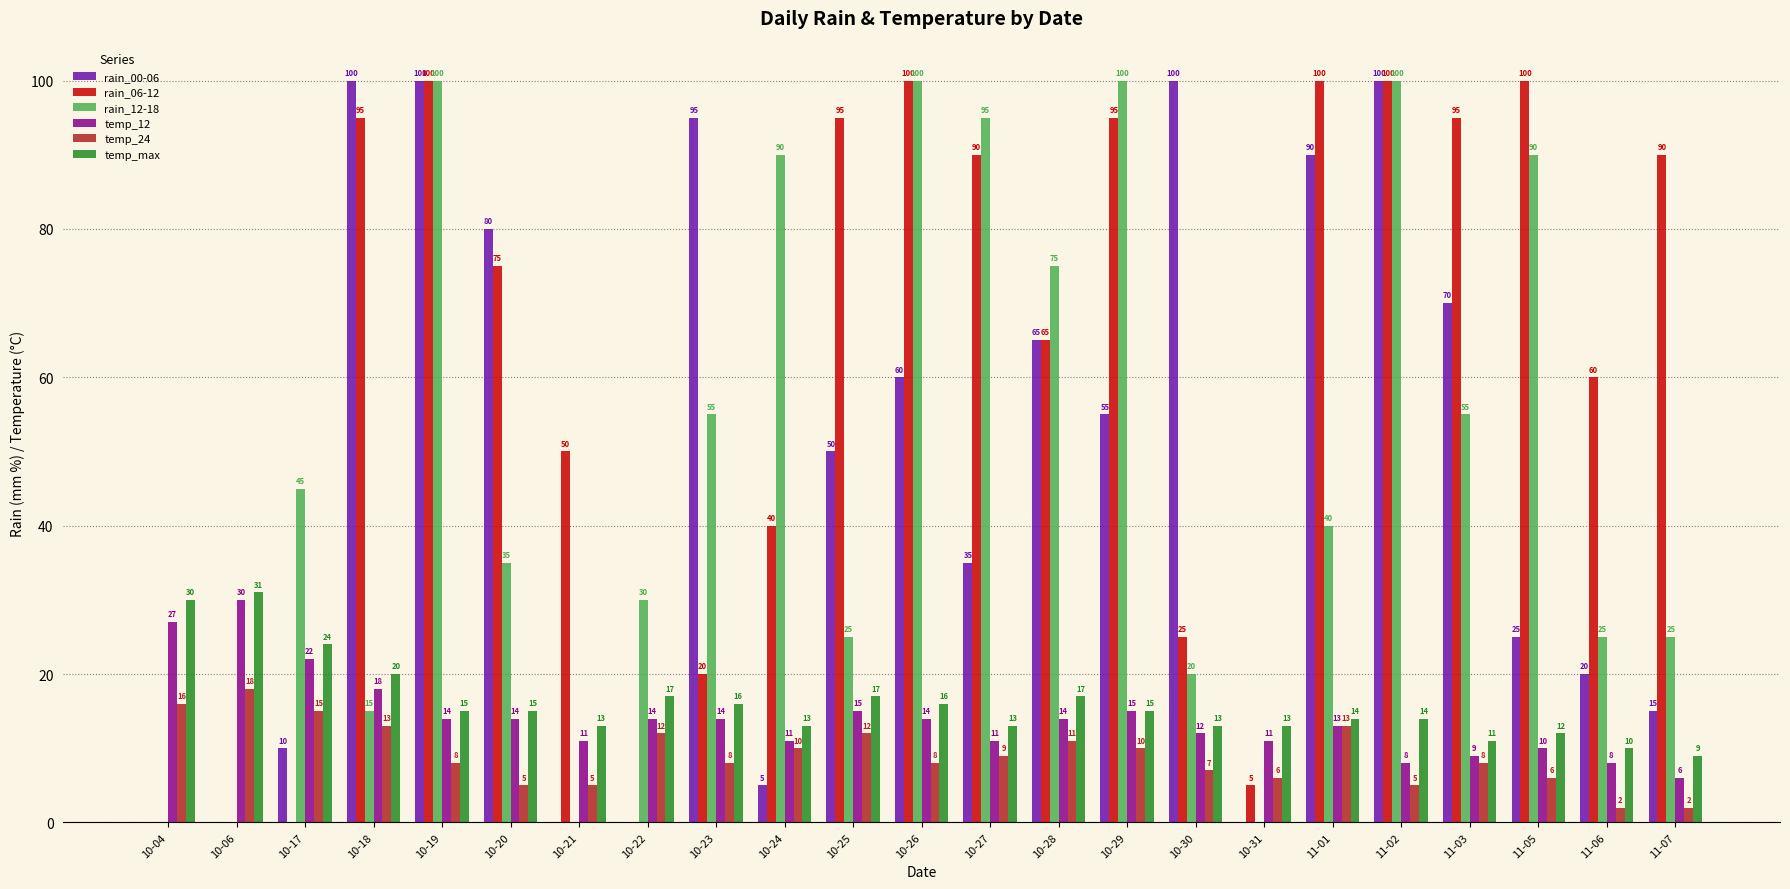

Where is temp_max nearest to the value 20?

10-18